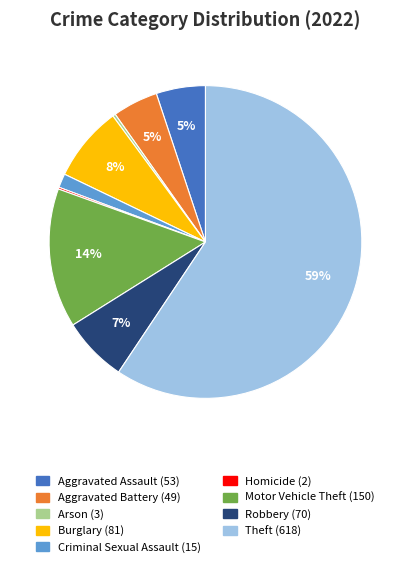

Combined, do Aggravated Assault and Motor Vehicle Theft account for over 50%?

No